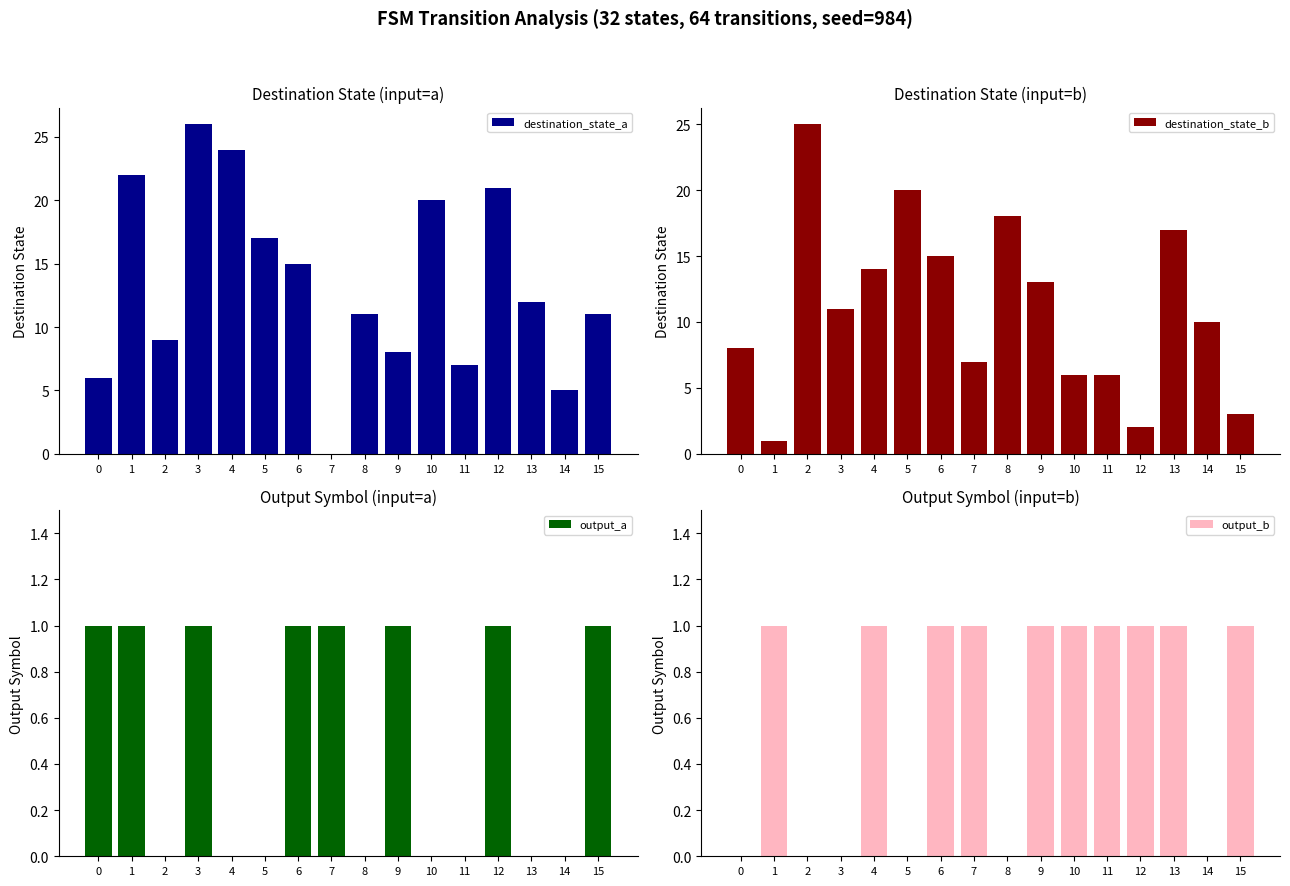

Rank the categories by destination_state_a value from highest to lowest.

3, 4, 1, 12, 10, 5, 6, 13, 8, 15, 2, 9, 11, 0, 14, 7